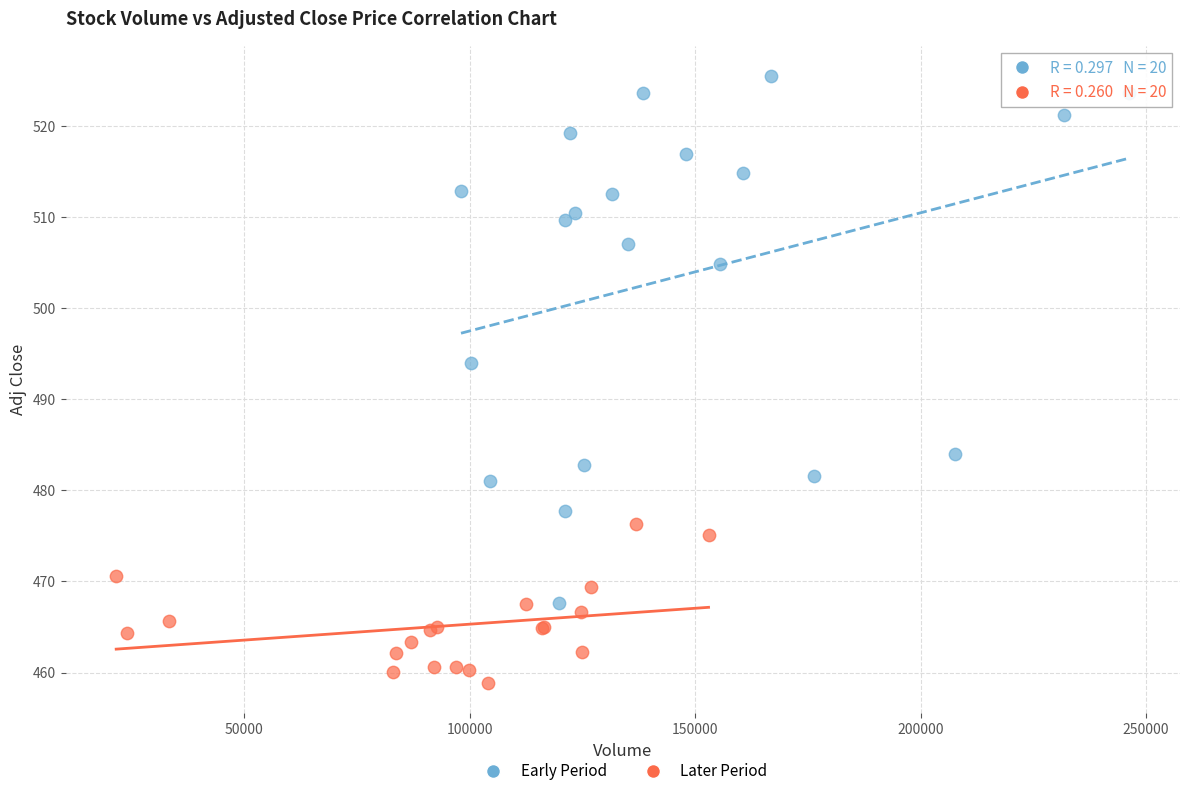

Which series reaches the maximum Y coordinate?

Early Period